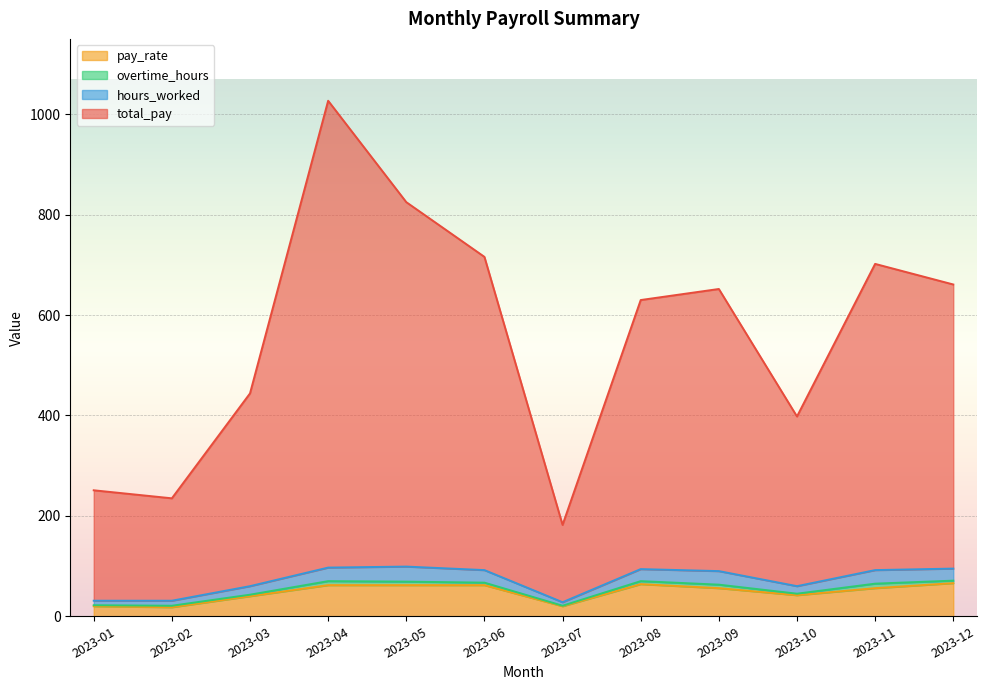

True or false: total_pay has more than 1 interior local peaks.

True